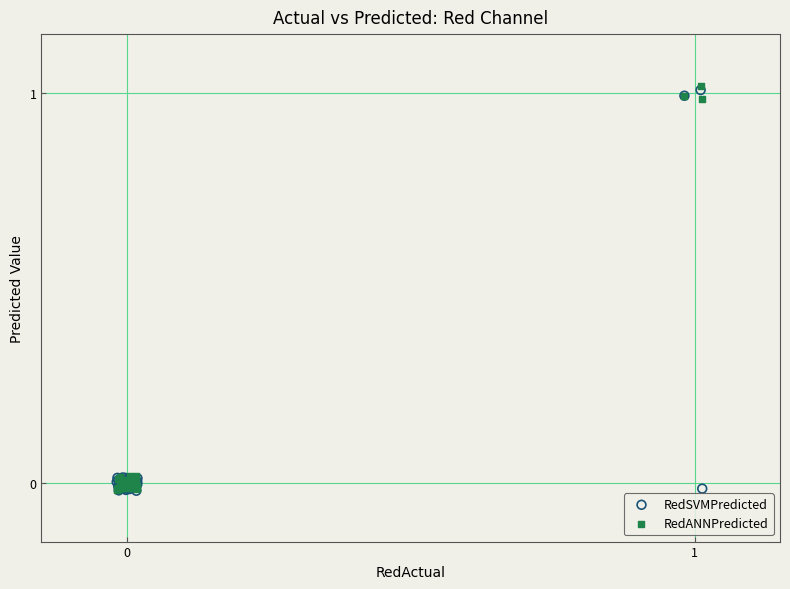

Which series has the widest spread of Y values?

RedANNPredicted